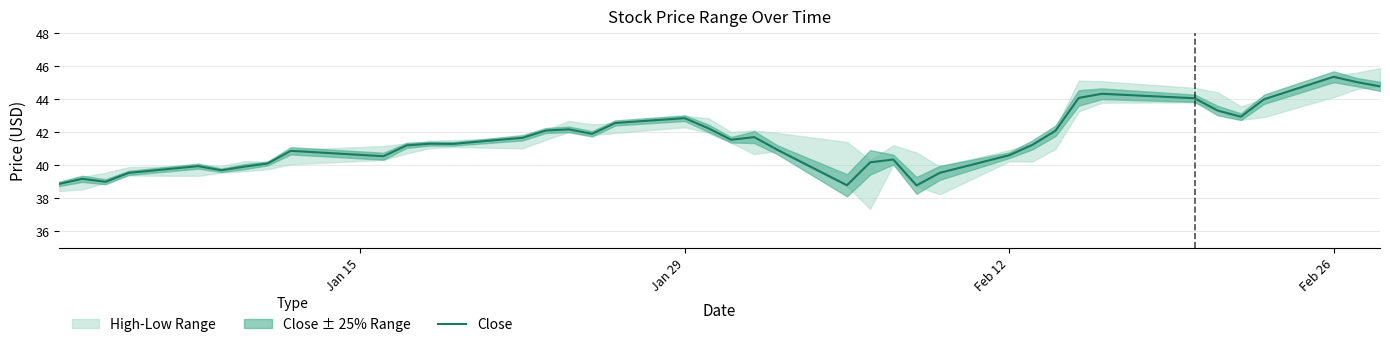

Which category has the highest value in the Close series?

Feb 26